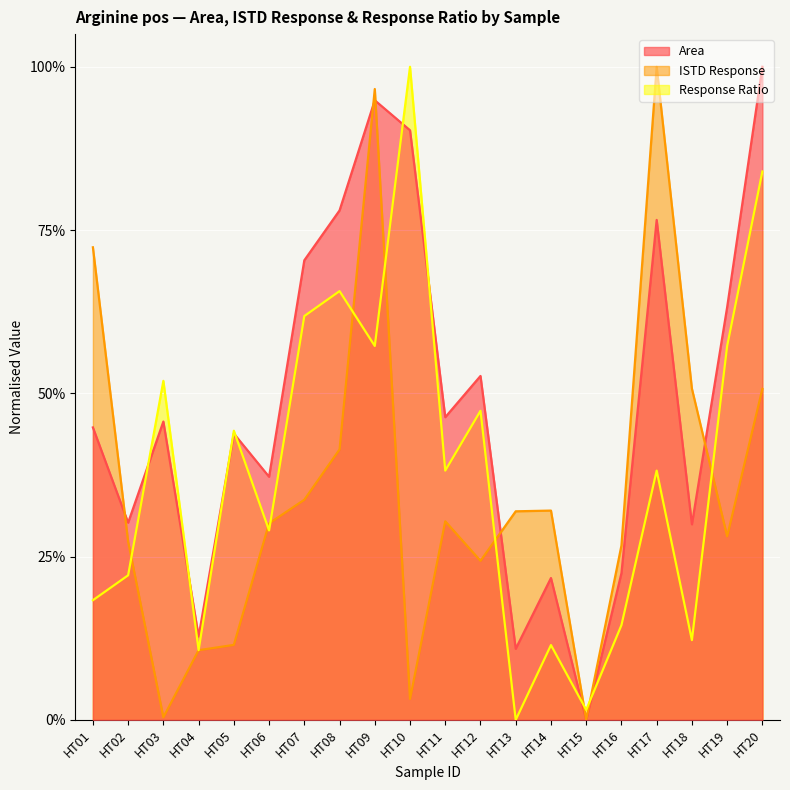

Reading left to right, what are all the values shown in this chart?

Area: 0.4	0.3	0.5	0.1	0.4	0.4	0.7	0.8	0.9	0.9	0.5	0.5	0.1	0.2	0.0	0.2	0.8	0.3	0.6	1.0
ISTD Response: 0.7	0.3	0.0	0.1	0.1	0.3	0.3	0.4	1.0	0.0	0.3	0.2	0.3	0.3	0.0	0.3	1.0	0.5	0.3	0.5
Response Ratio: 0.2	0.2	0.5	0.1	0.4	0.3	0.6	0.7	0.6	1.0	0.4	0.5	0.0	0.1	0.0	0.1	0.4	0.1	0.6	0.8